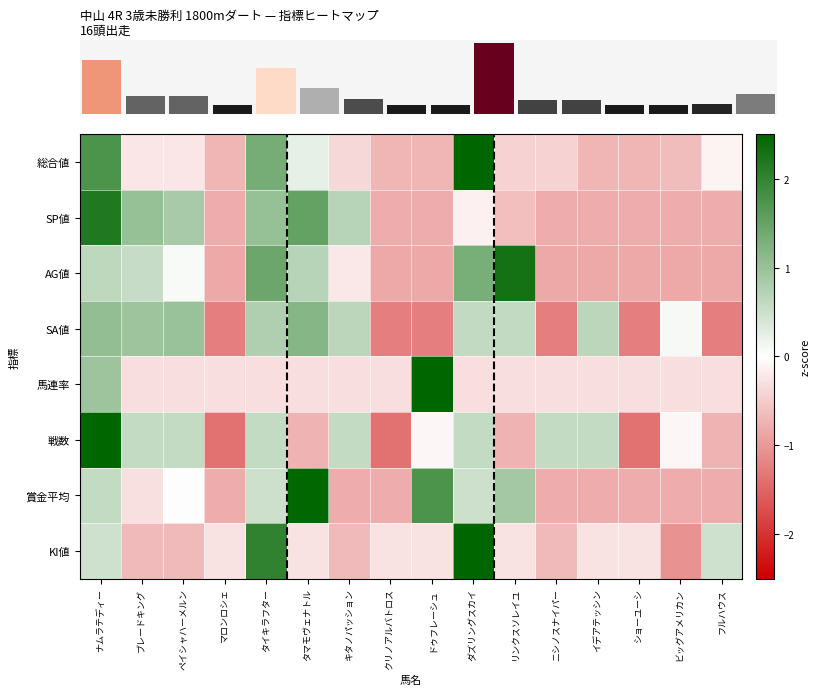

How many values in the 賞金平均 series exceed 0?

7